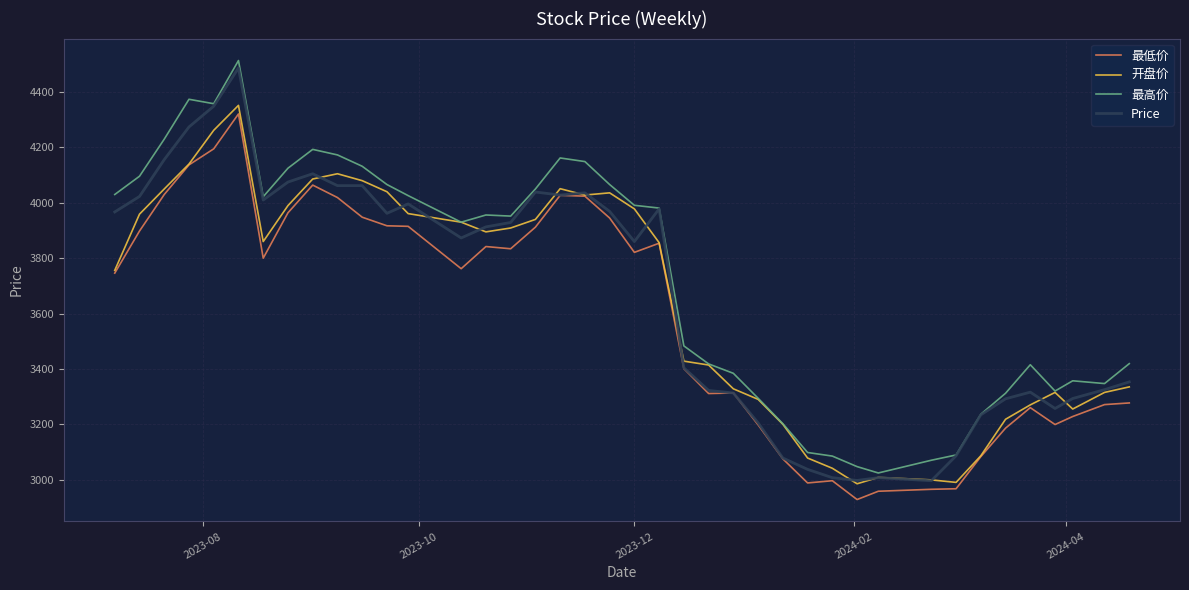

True or false: 最低价 and 最高价 cross at least once.

False